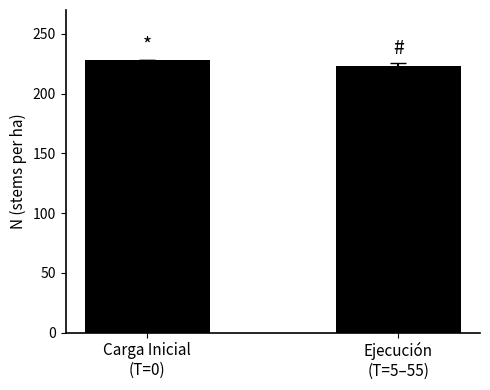

How many values are below 228?

1